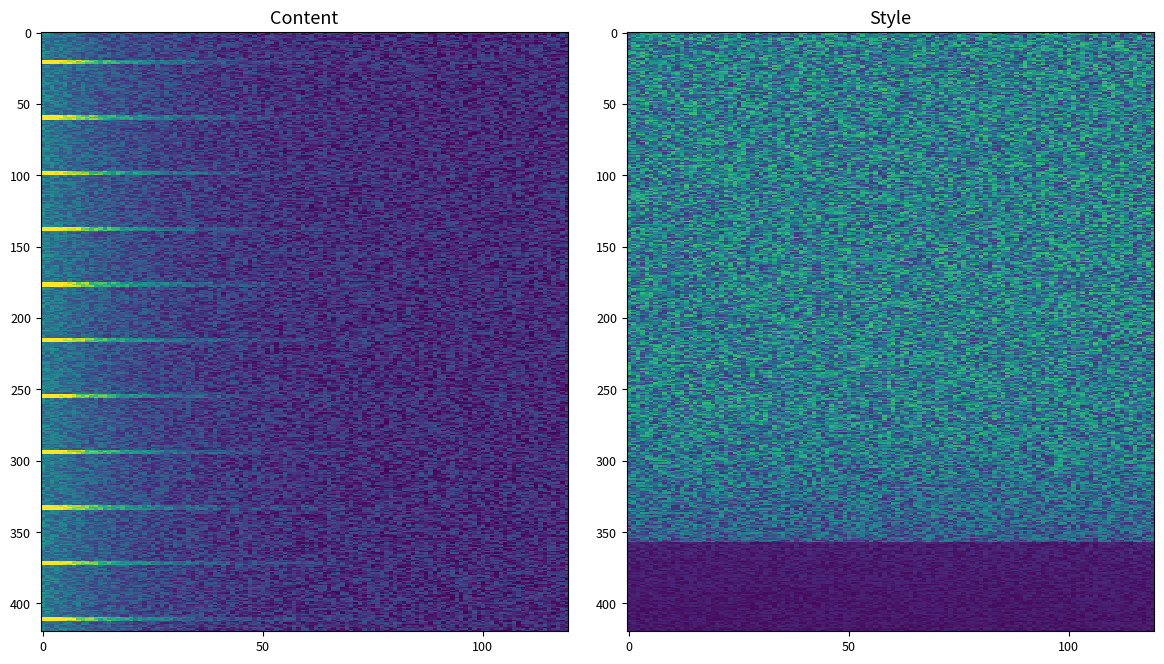

Reading right to left, what are all the values shown in this chart?

raw_min: 0	0	0	0	0	0	0	0	0	0	0	0	0	0	0	0	1	1	1	0	0	0	0	0	0	0	0	0	0	0	0	0	0	0	0	0	0	0	0
raw_max: 1	1	1	1	1	1	1	1	1	1	1	1	1	1	1	1	1	1	1	1	1	1	1	1	1	1	1	1	1	1	1	1	1	1	1	1	1	1	1
raw_base_min: 0	0	0	0	0	0	0	0	0	0	0	0	0	0	0	0	0	0	0	0	0	0	0	0	0	0	0	0	0	0	0	0	0	0	0	0	0	0	0